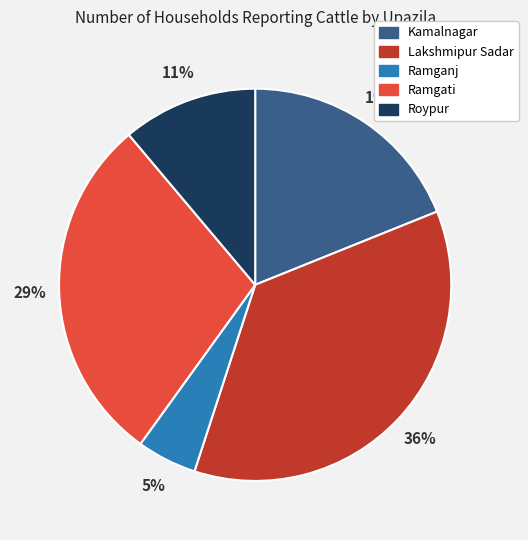

Approximately how many times larger is the value at Kamalnagar compared to Ramgati?

0.7